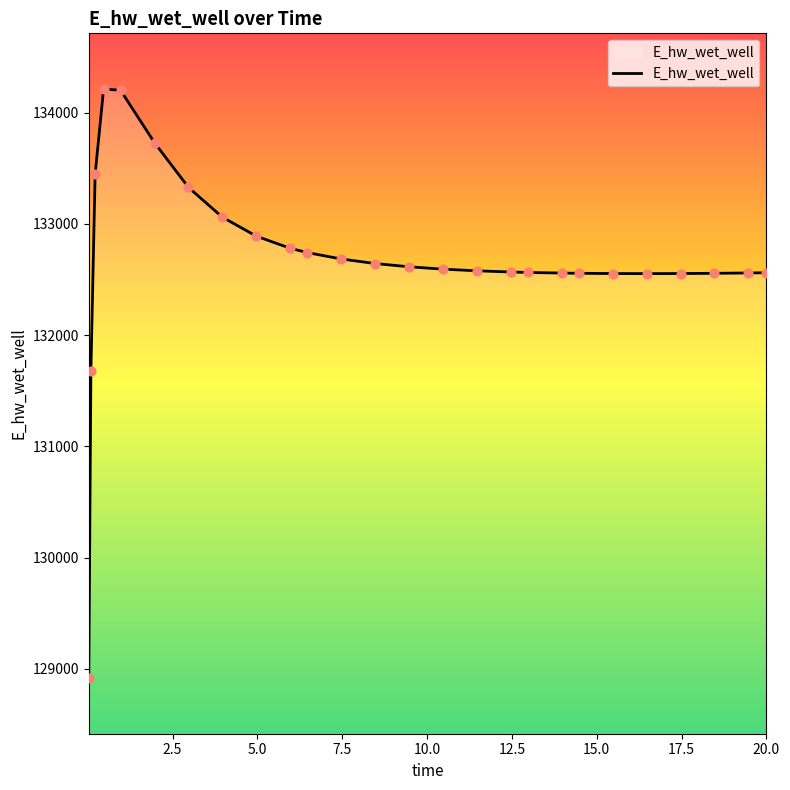

What is the greatest value displayed?

134213.5